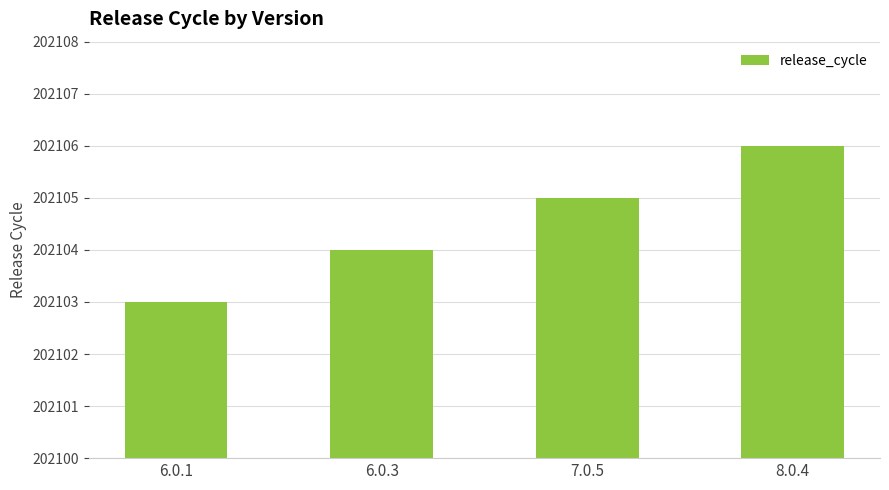

Is it true that the value at 6.0.3 is 51760?

False